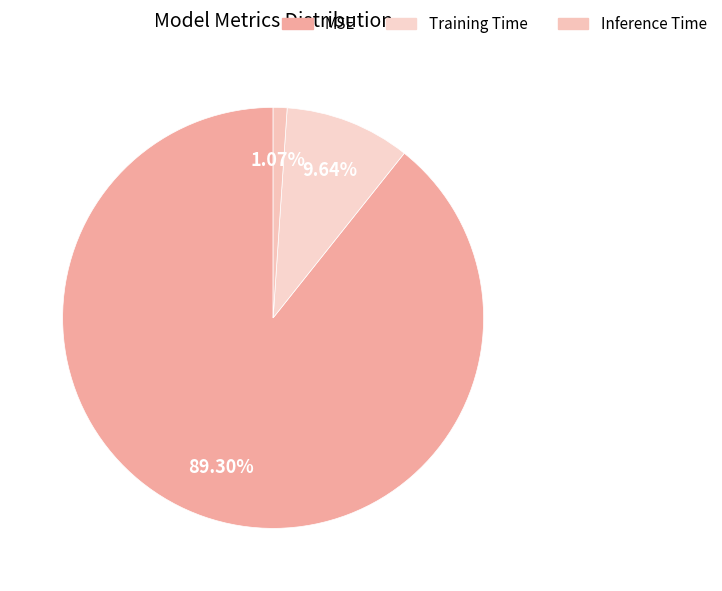

How many segments does this pie chart have?

3